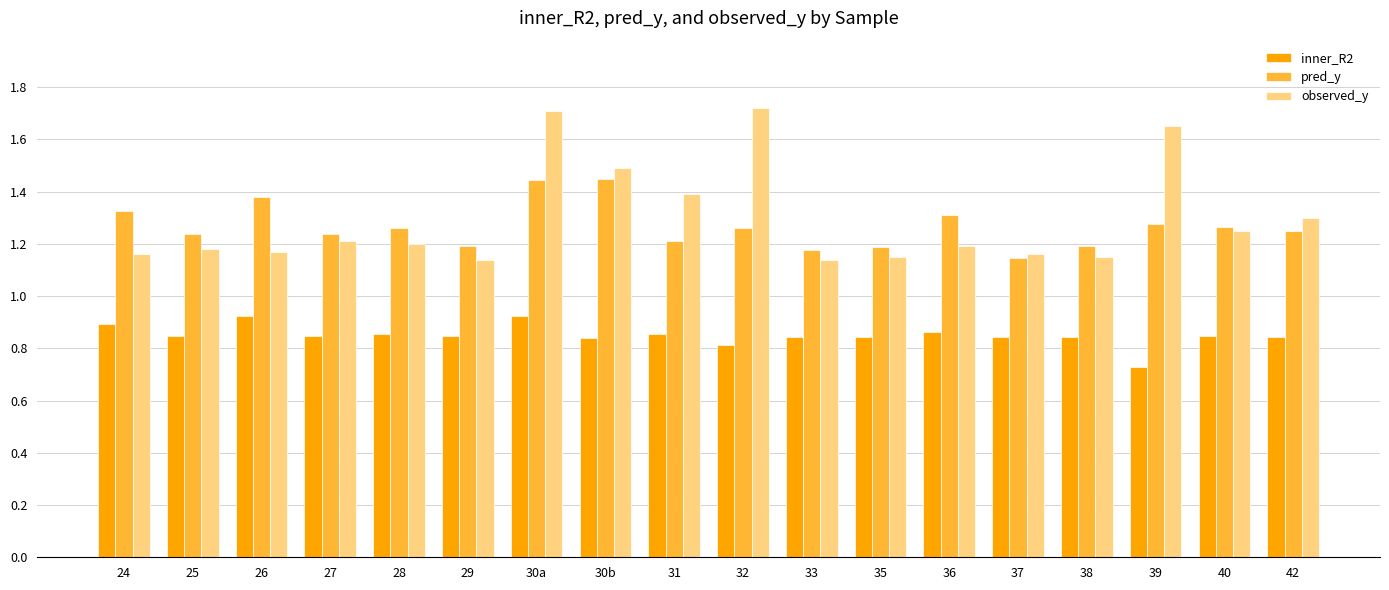

Is the value of observed_y at 42 greater than the value of inner_R2 at 35?

Yes